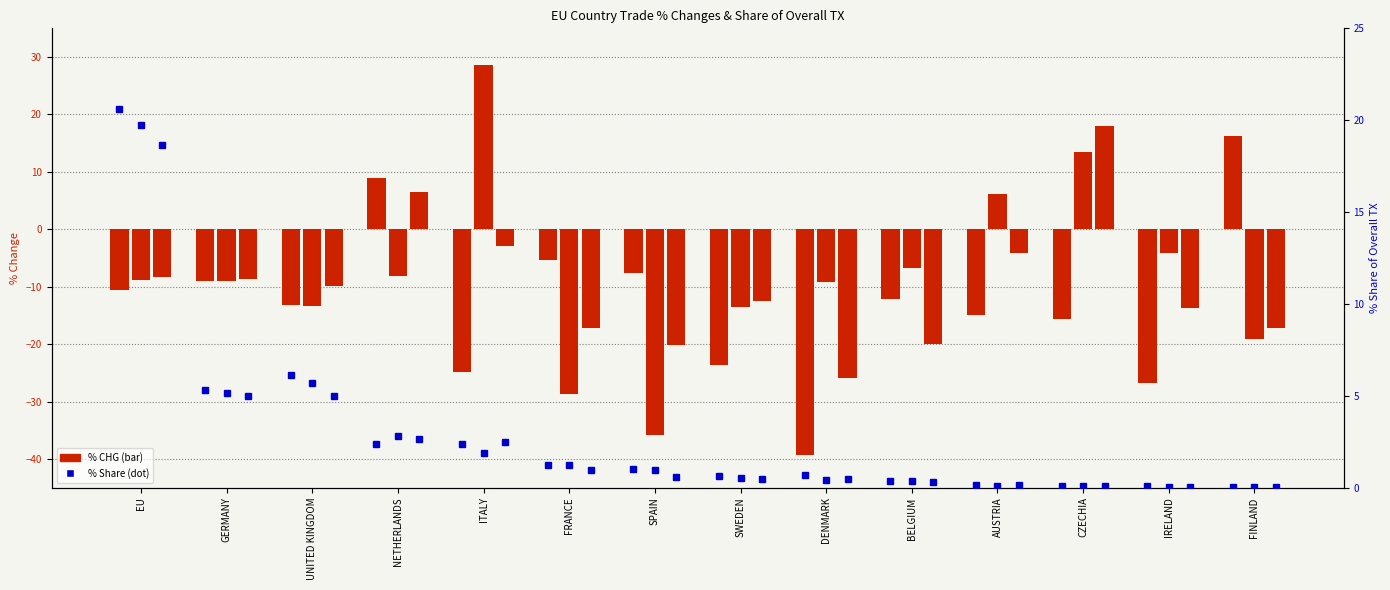

Which label corresponds to the largest value in the chart?

ITALY